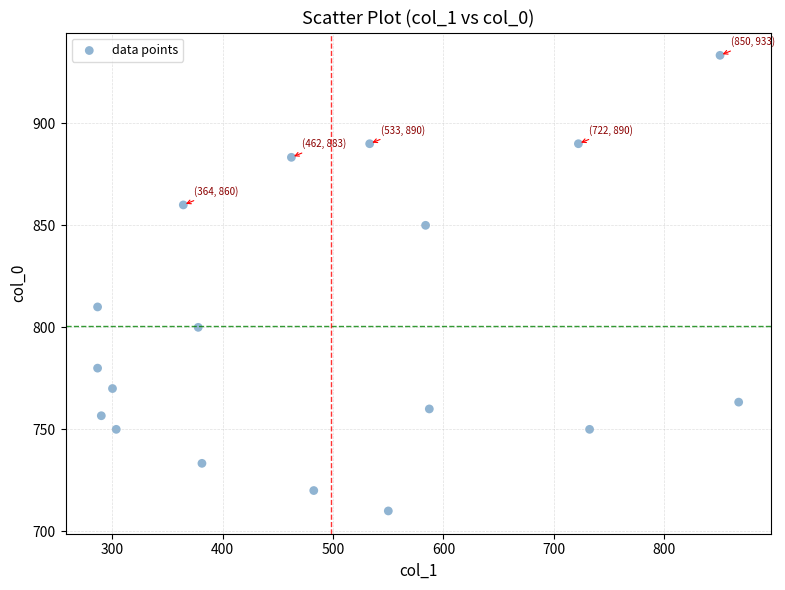

What Y value in the scatter plot is closest to 821?

810.0